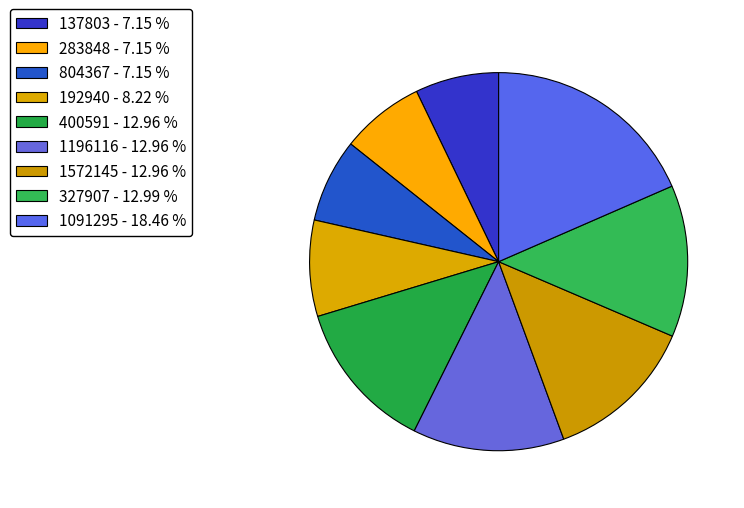

Approximately how many times larger is the value at 1091295 compared to 804367?

2.6